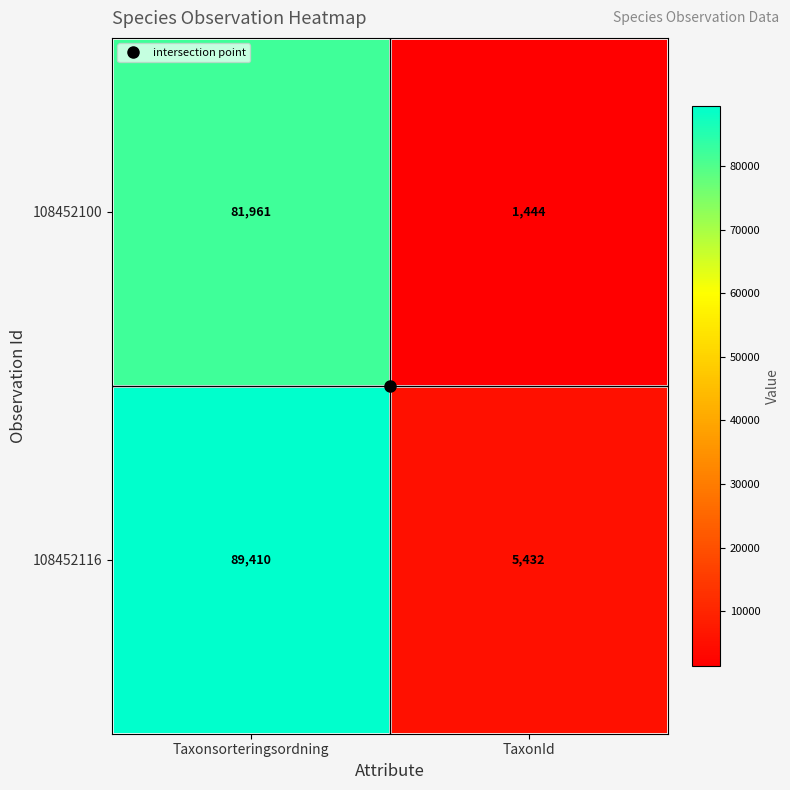

What is the lowest value of the 108452116 series?

5432